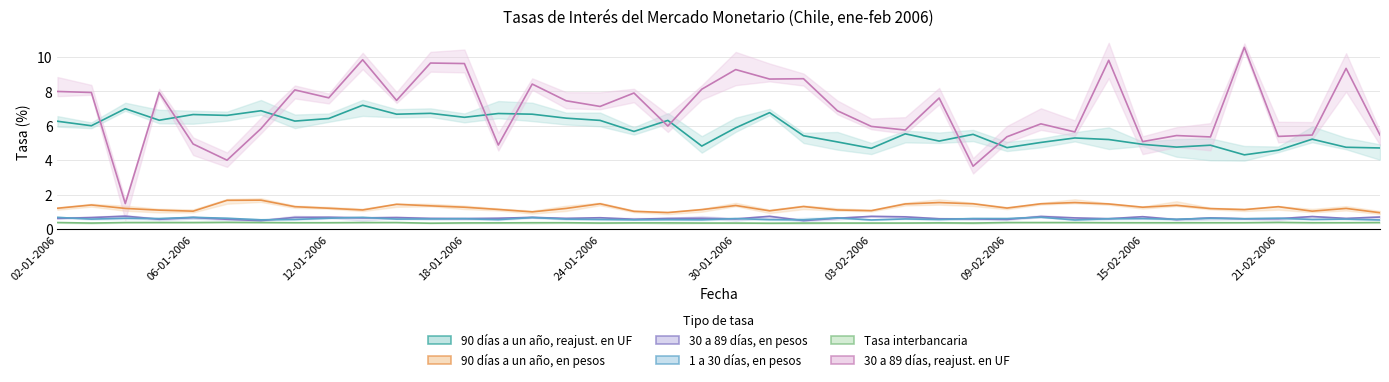

What is the highest value of the 30 a 89 dias, en pesos (base mensual) series?

0.8